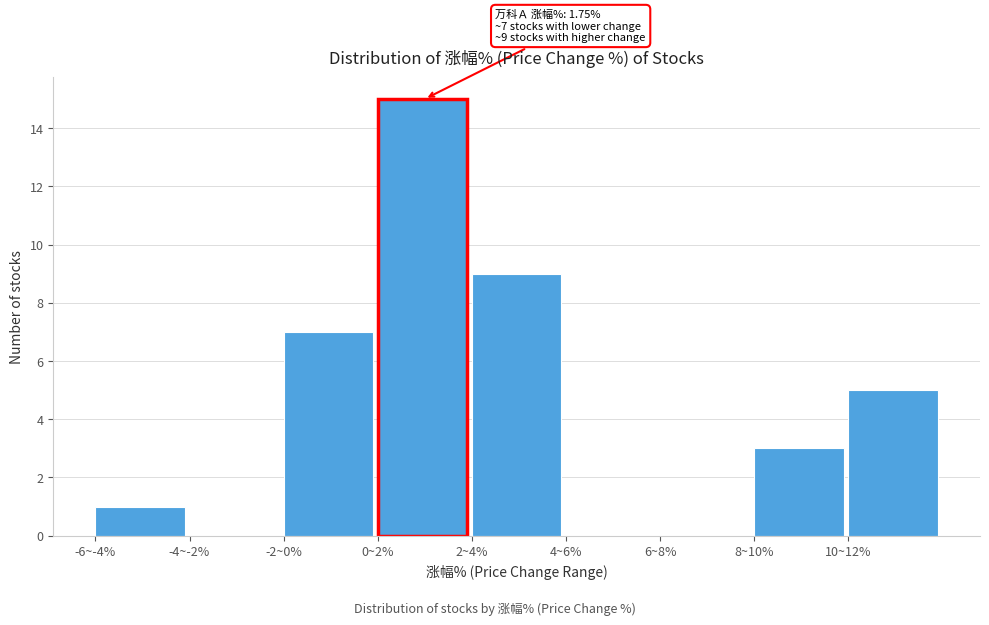

Reading left to right, transcribe all the data shown in this chart.

-6~-4%=1	-4~-2%=0	-2~0%=7	0~2%=15	2~4%=9	4~6%=0	6~8%=0	8~10%=3	10~12%=5